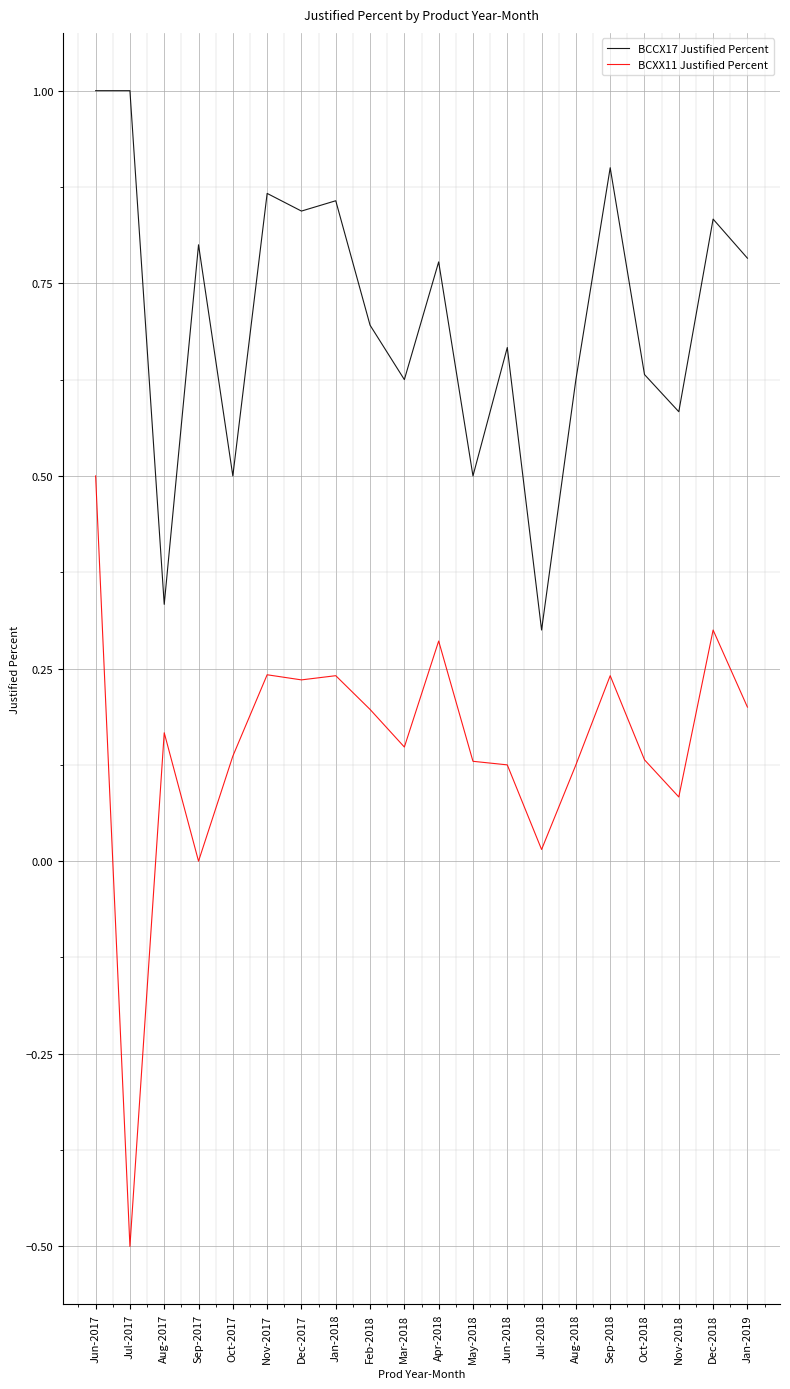

What is the spread (max minus min) of values at Dec-2018?

0.5